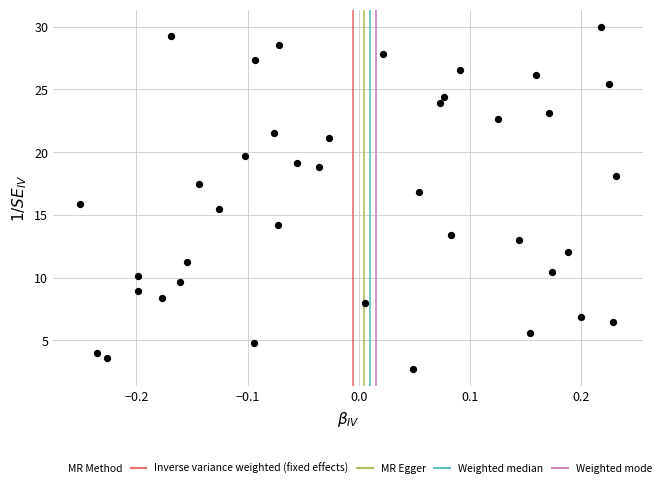

What is the range of Y values (max minus min)?

27.3